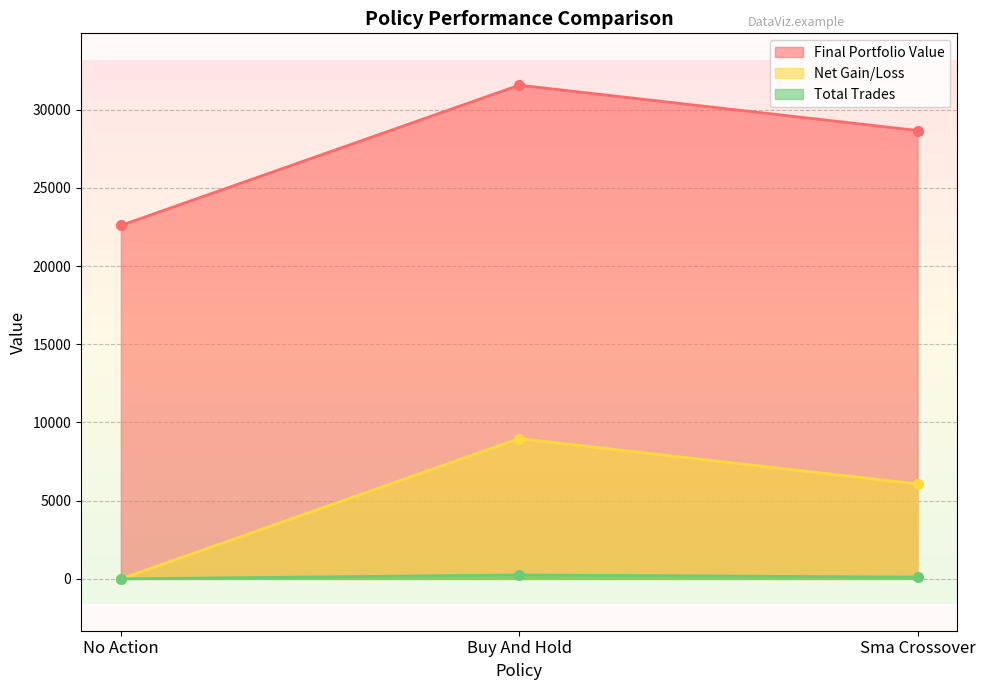

True or false: Final Portfolio Value has a value of 45140.9 at Sma Crossover.

False